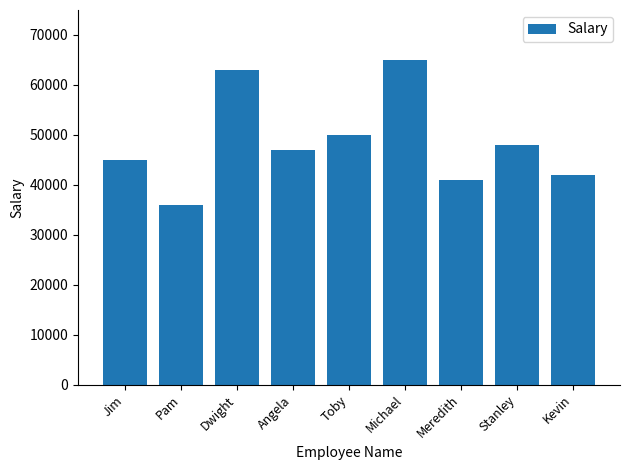

Rank the categories by value from lowest to highest.

Pam, Meredith, Kevin, Jim, Angela, Stanley, Toby, Dwight, Michael